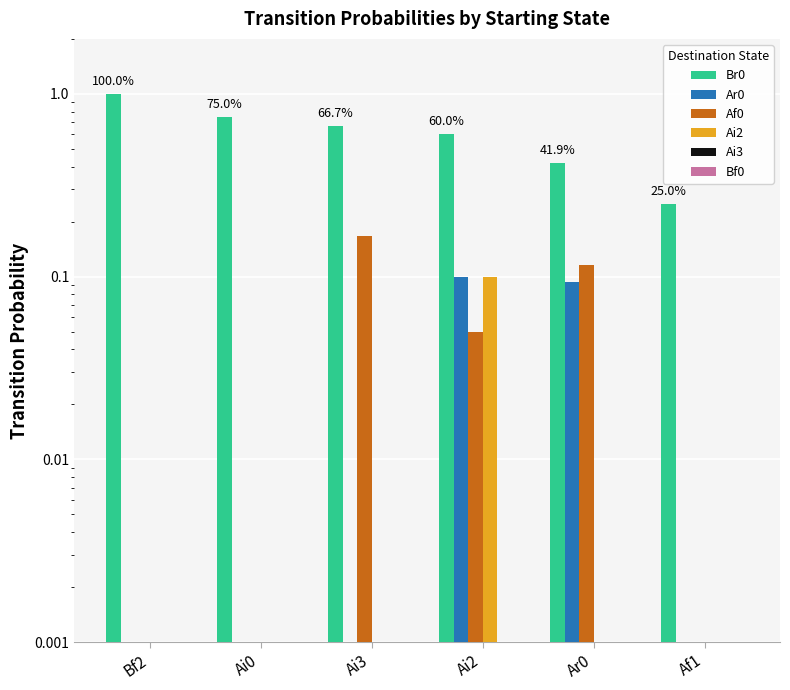

Rank the series by their maximum value, from lowest to highest.

Ai3, Bf0, Ar0, Ai2, Af0, Br0